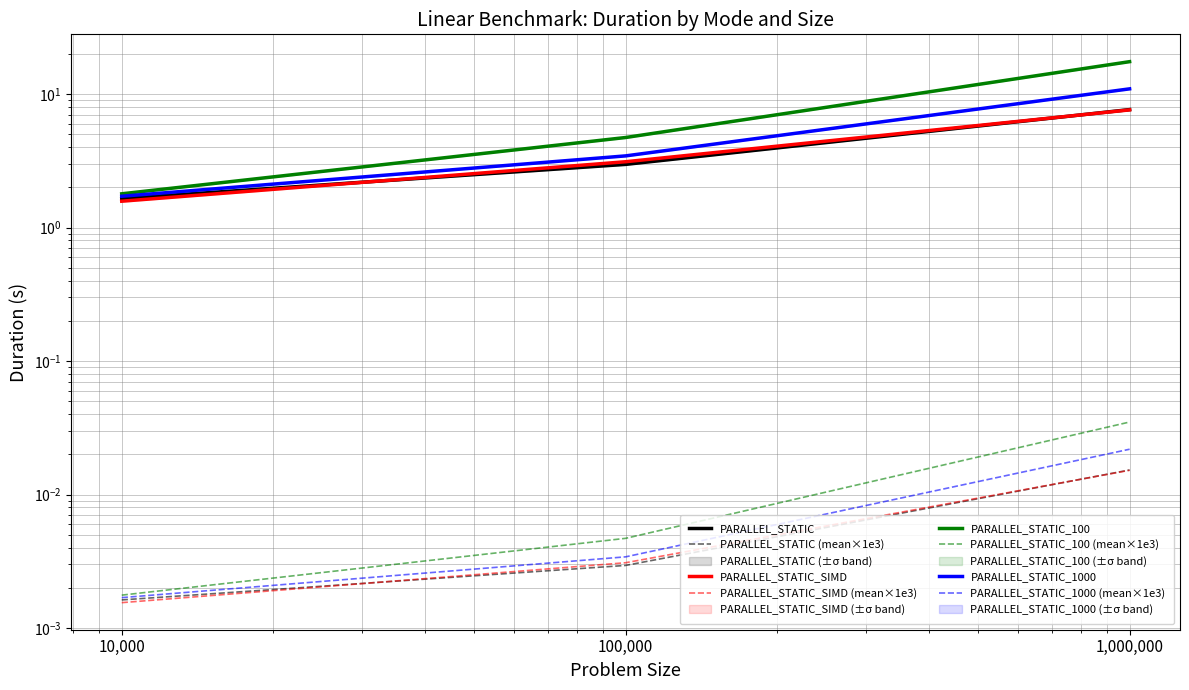

At 100,000, list the series in order from largest to smallest.

PARALLEL_STATIC_100, PARALLEL_STATIC_1000, PARALLEL_STATIC_SIMD, PARALLEL_STATIC